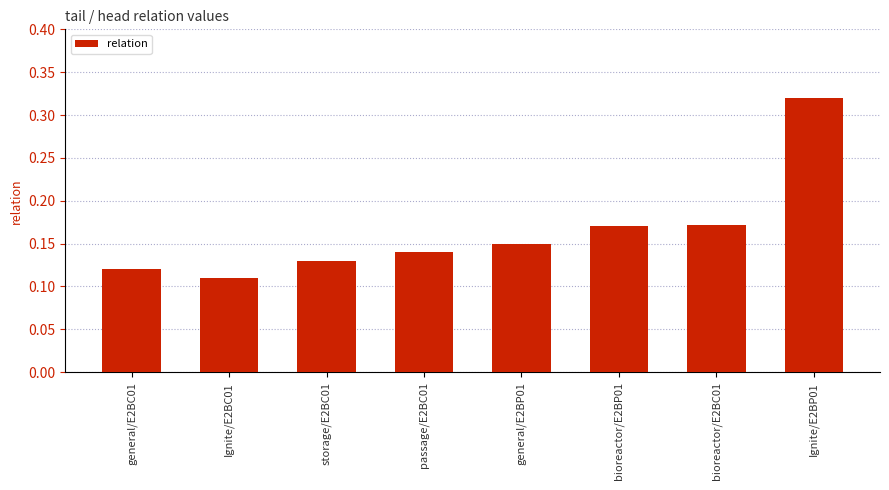

What is the label of the 1st bar from the left?

general/E2BC01